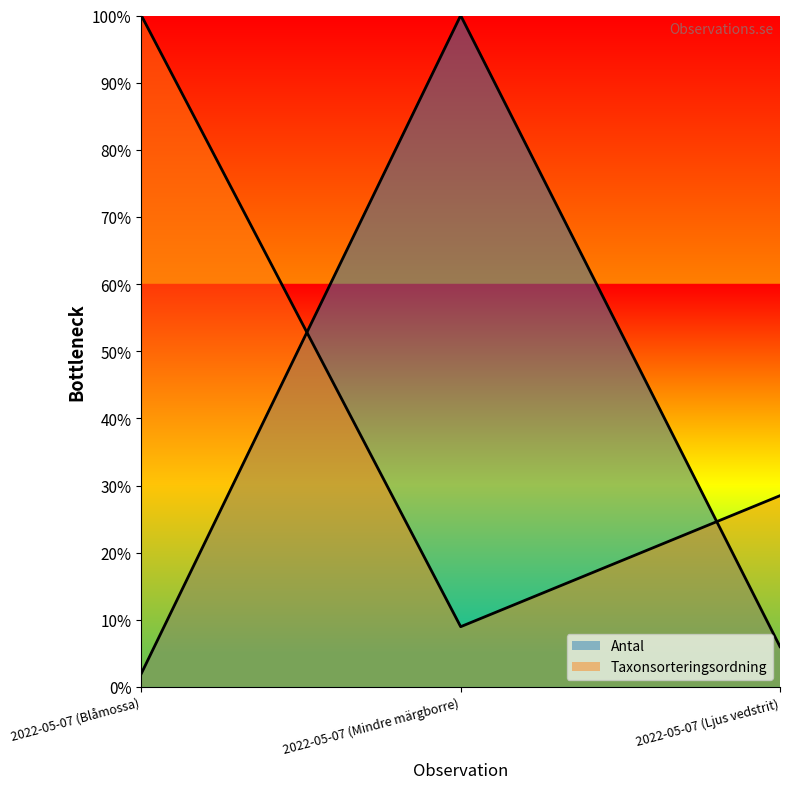

Does the chart have visible grid lines?

No